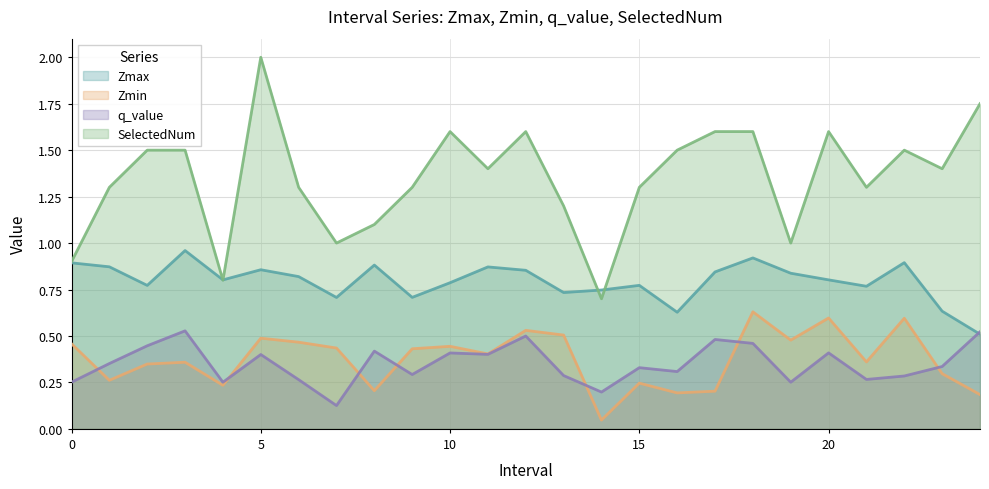

Reading left to right, transcribe all the data shown in this chart.

Zmax: 0.9	0.9	0.8	1.0	0.8	0.9	0.8	0.7	0.9	0.7	0.8	0.9	0.9	0.7	0.7	0.8	0.6	0.8	0.9	0.8	0.8	0.8	0.9	0.6	0.5
Zmin: 0.5	0.3	0.3	0.4	0.2	0.5	0.5	0.4	0.2	0.4	0.4	0.4	0.5	0.5	0.0	0.2	0.2	0.2	0.6	0.5	0.6	0.4	0.6	0.3	0.2
q_value: 0.3	0.4	0.4	0.5	0.3	0.4	0.3	0.1	0.4	0.3	0.4	0.4	0.5	0.3	0.2	0.3	0.3	0.5	0.5	0.3	0.4	0.3	0.3	0.3	0.5
SelectedNum: 0.9	1.3	1.5	1.5	0.8	2.0	1.3	1.0	1.1	1.3	1.6	1.4	1.6	1.2	0.7	1.3	1.5	1.6	1.6	1.0	1.6	1.3	1.5	1.4	1.8